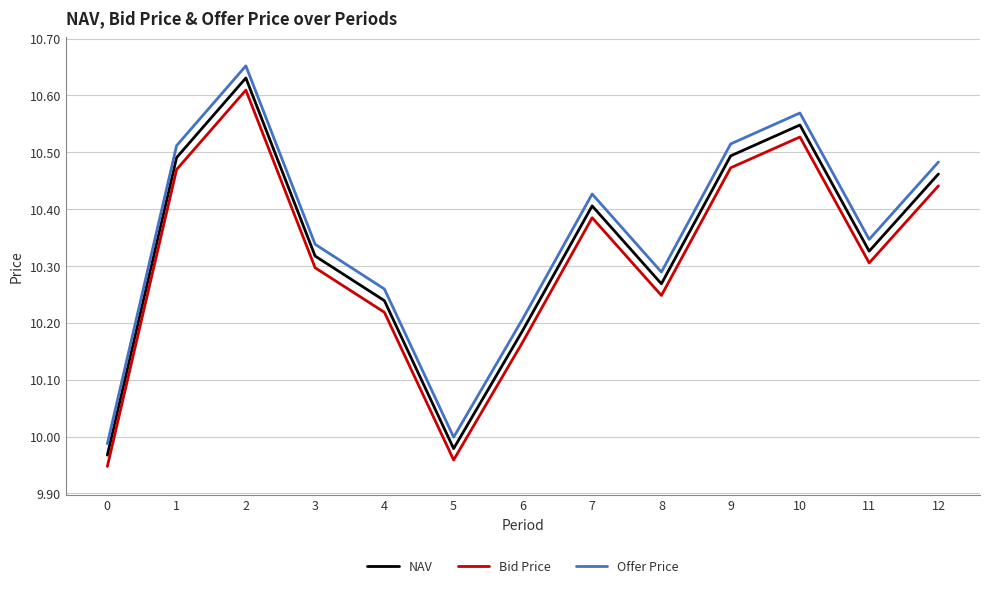

True or false: Bid Price and NAV cross at least once.

False